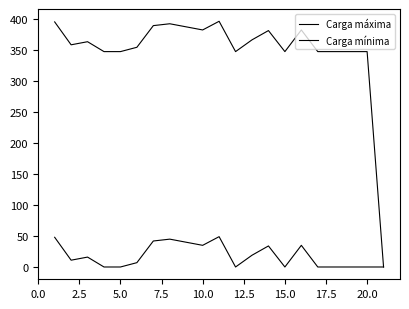

How many distinct data groups are displayed?

2